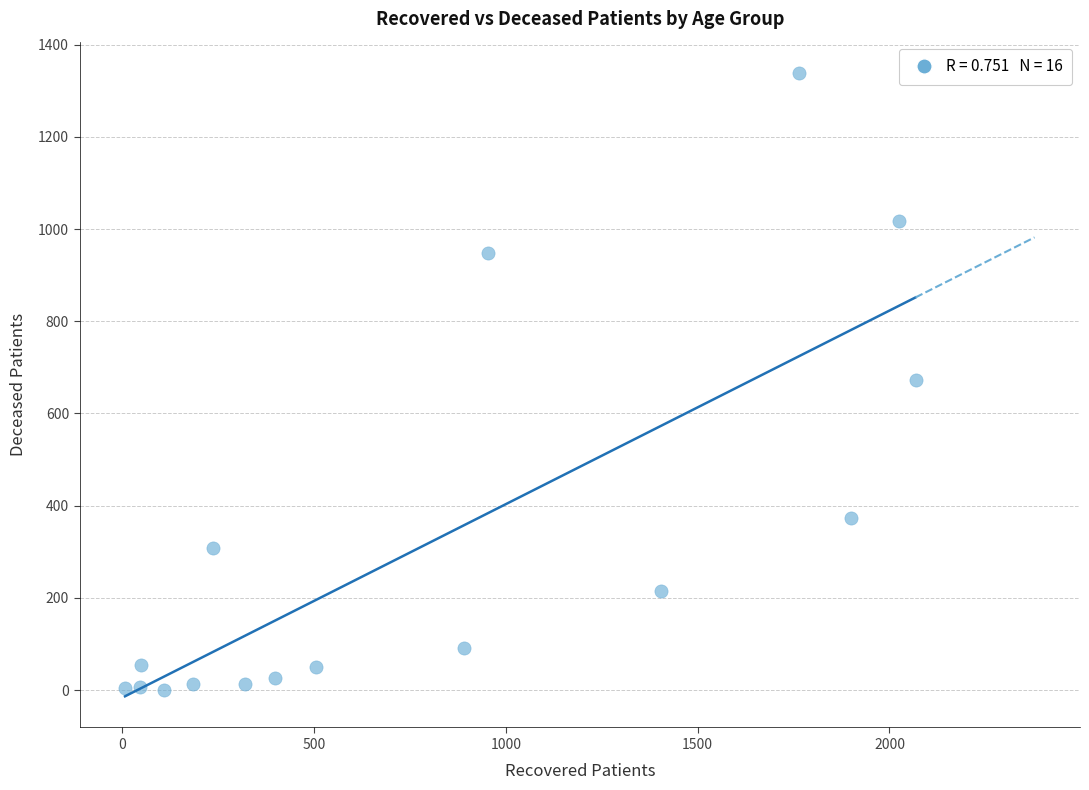

What is the range of X values (max minus min)?

2061